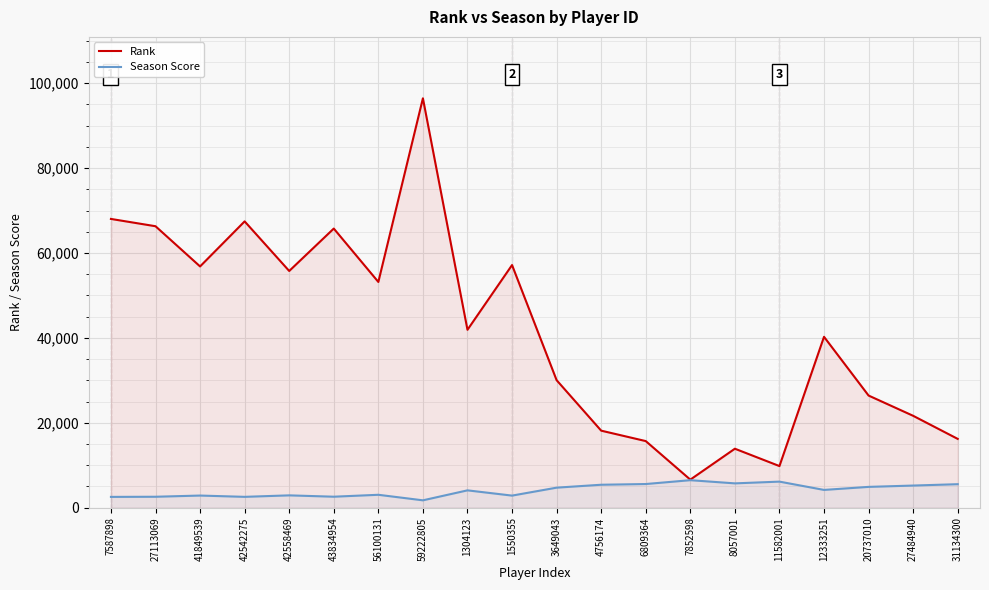

How many lines are shown in the chart?

2